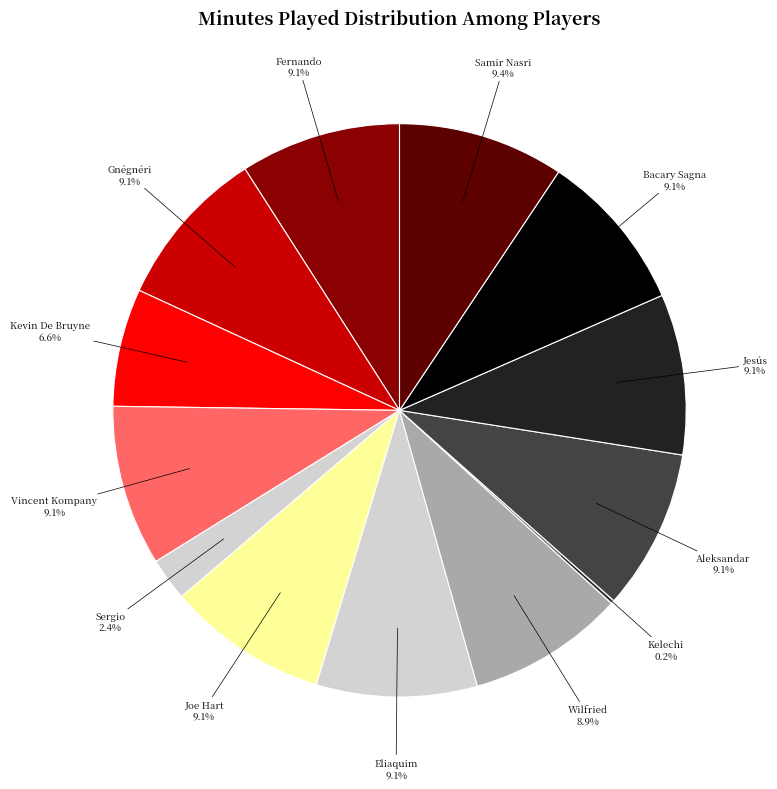

How many slices are in this pie chart?

13